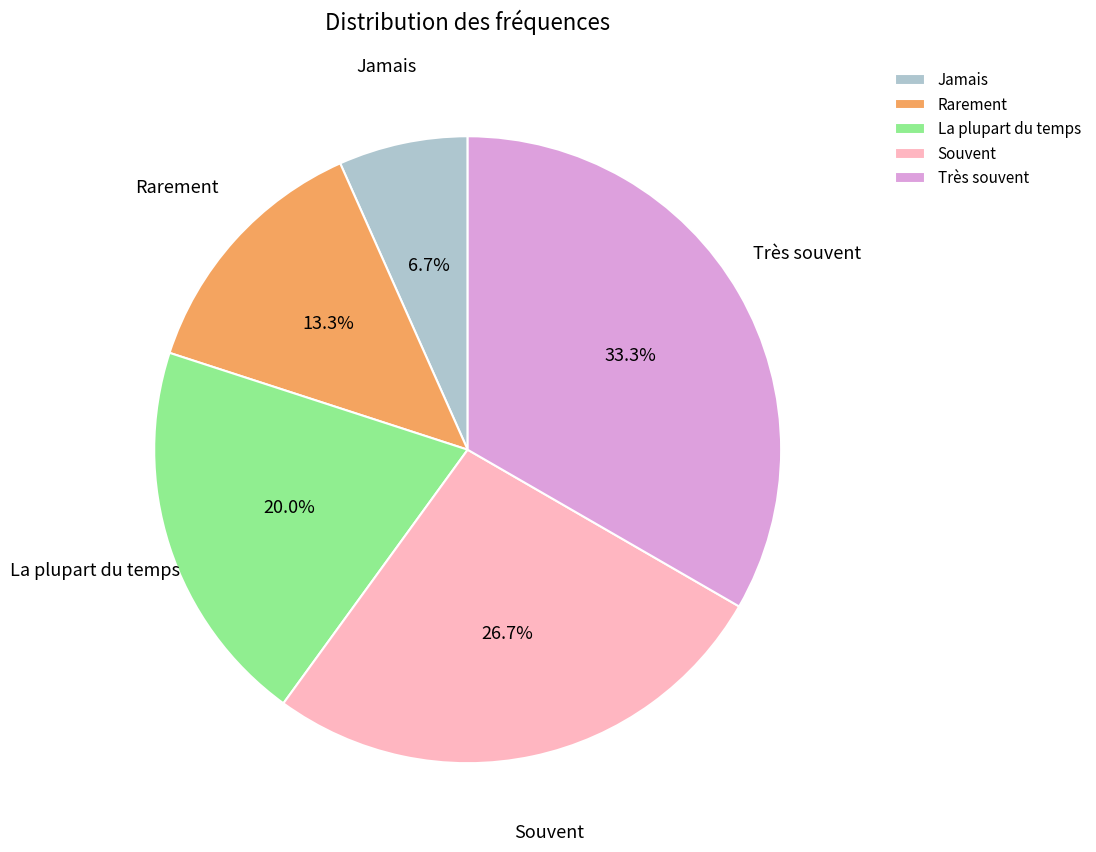

Does any single category account for the majority?

No